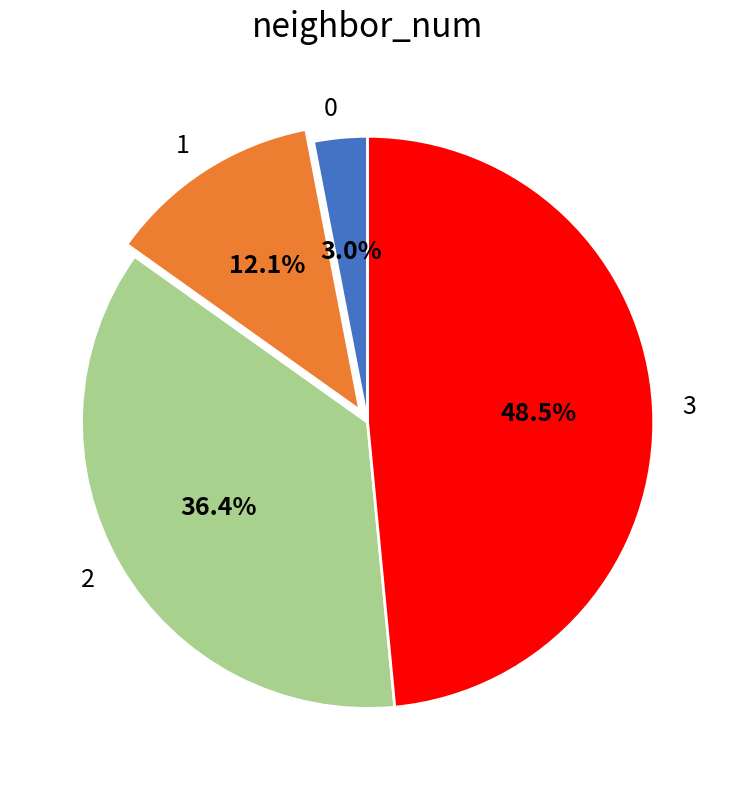

To the nearest percent, what is the average slice percentage?

25%